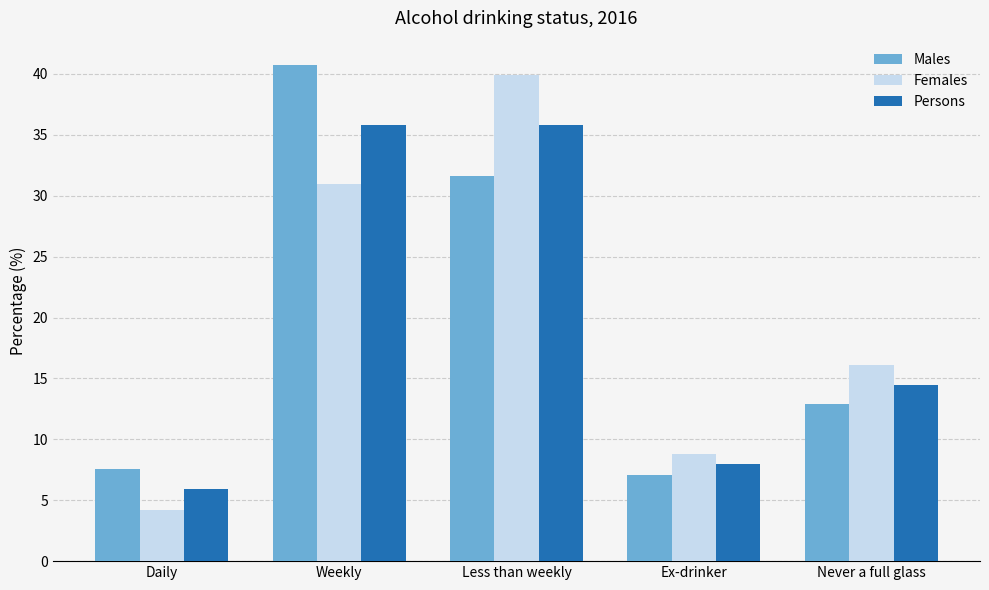

How many values in the Persons series are below 14?

2